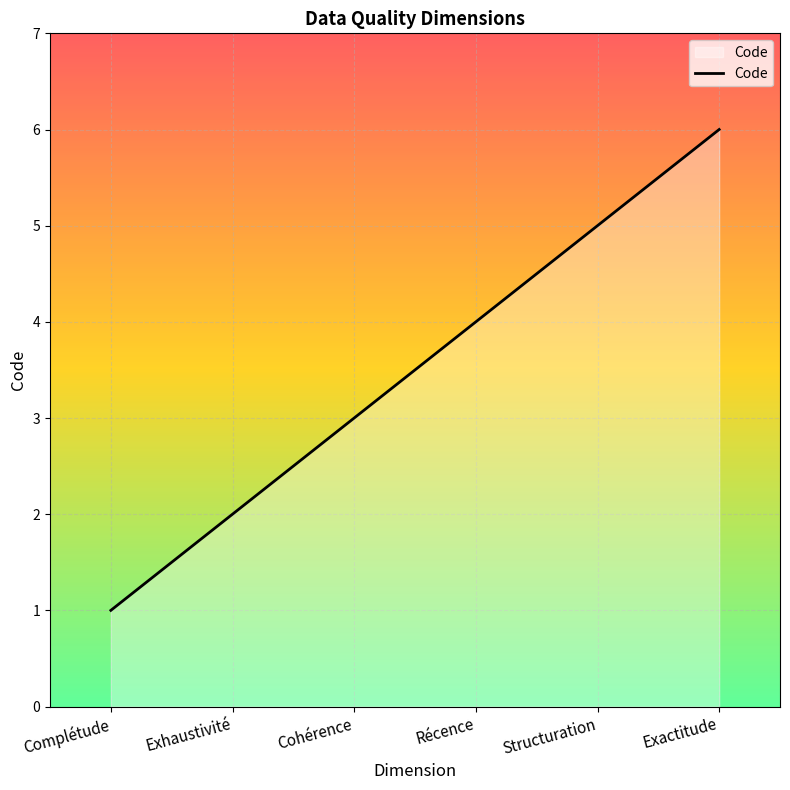

How many values are between 2 and 5?

4